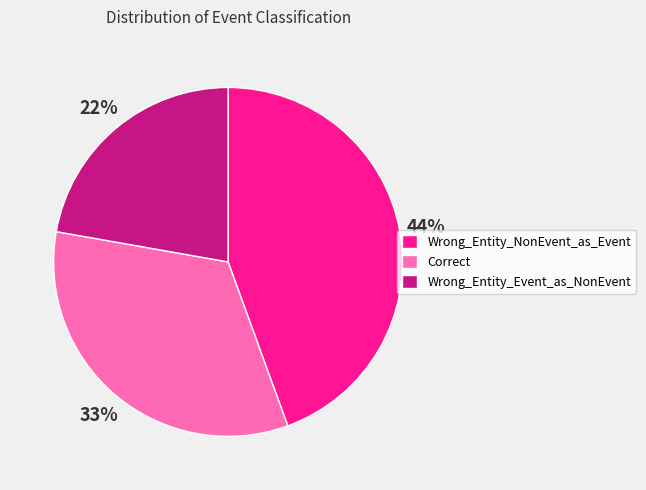

Does any single category account for the majority?

No